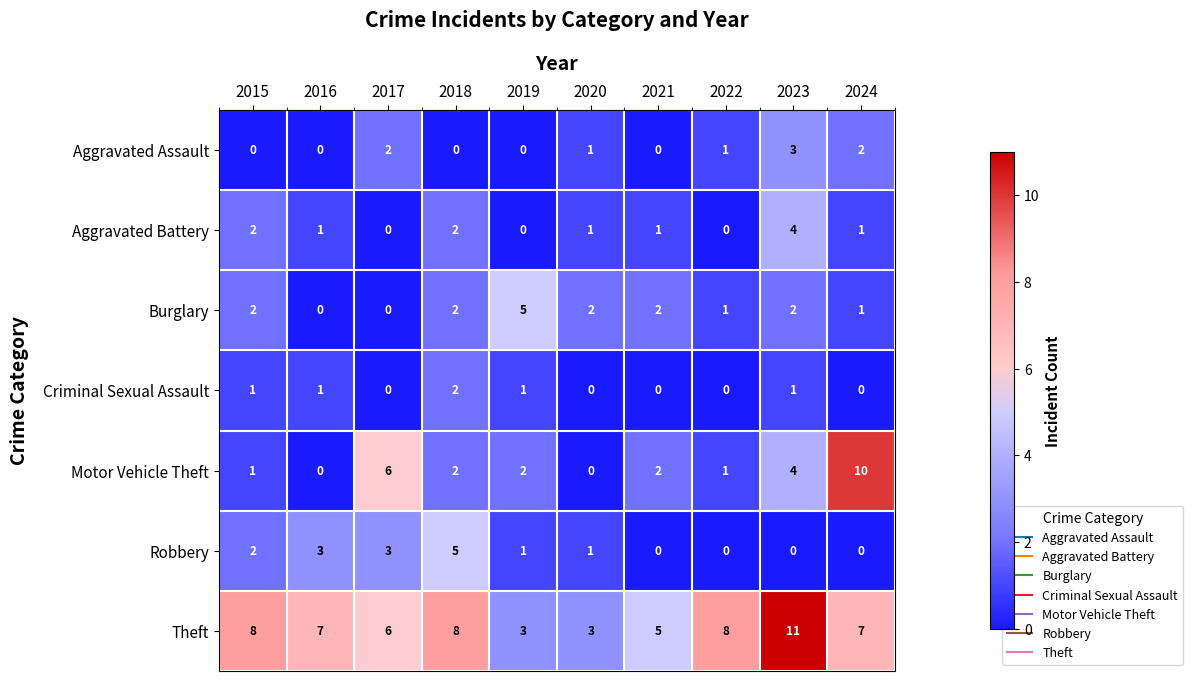

Which series has the largest total across all categories?

Theft